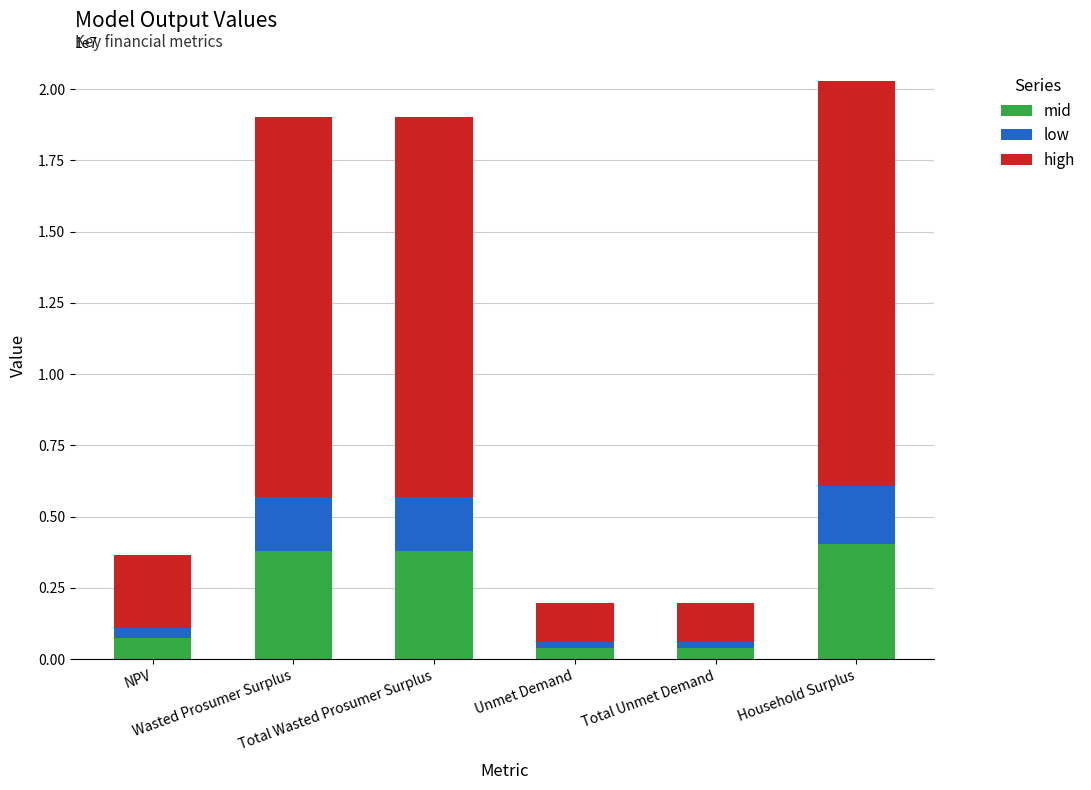

What is the total value across all series at Total Unmet Demand?

1983071.4